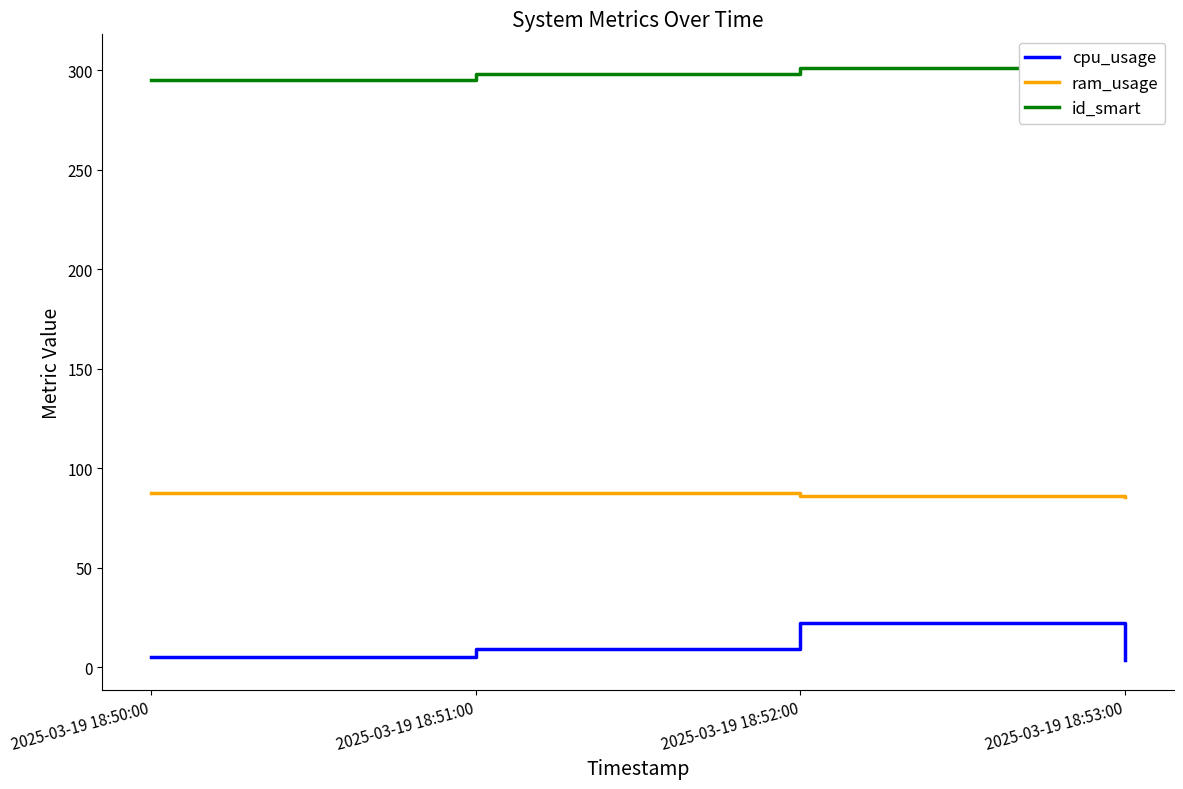

What is the sum of the cpu_usage values at 2025-03-19 18:51:00 and 2025-03-19 18:53:00?

12.8